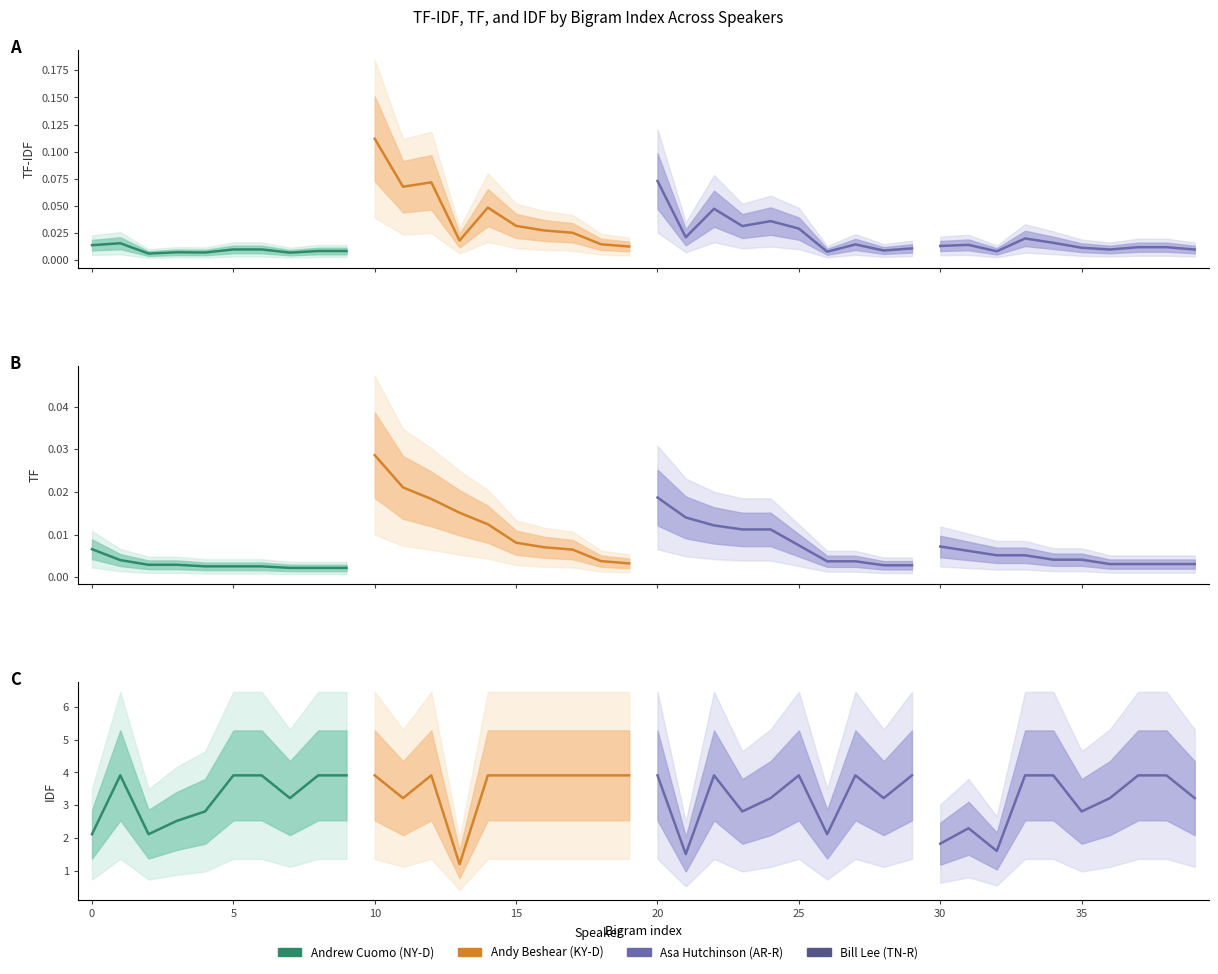

Is this an area chart (filled region under the line)?

No